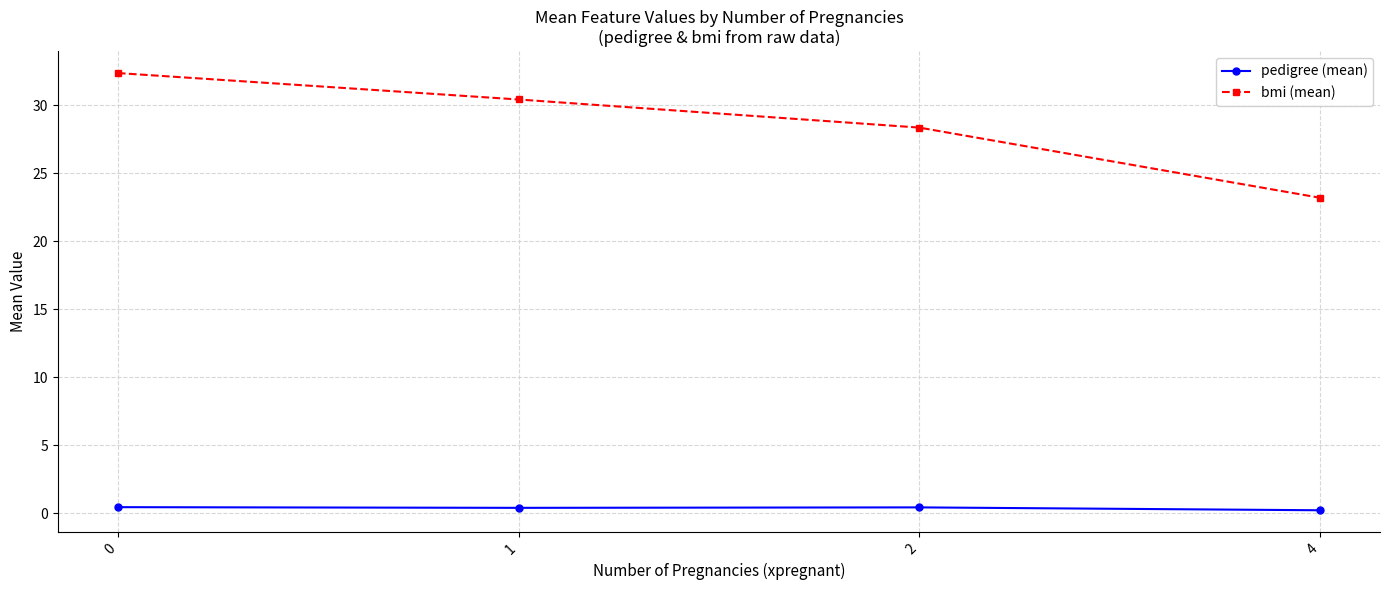

Is the value of pedigree (mean) at 1 greater than the value of bmi (mean) at 2?

No